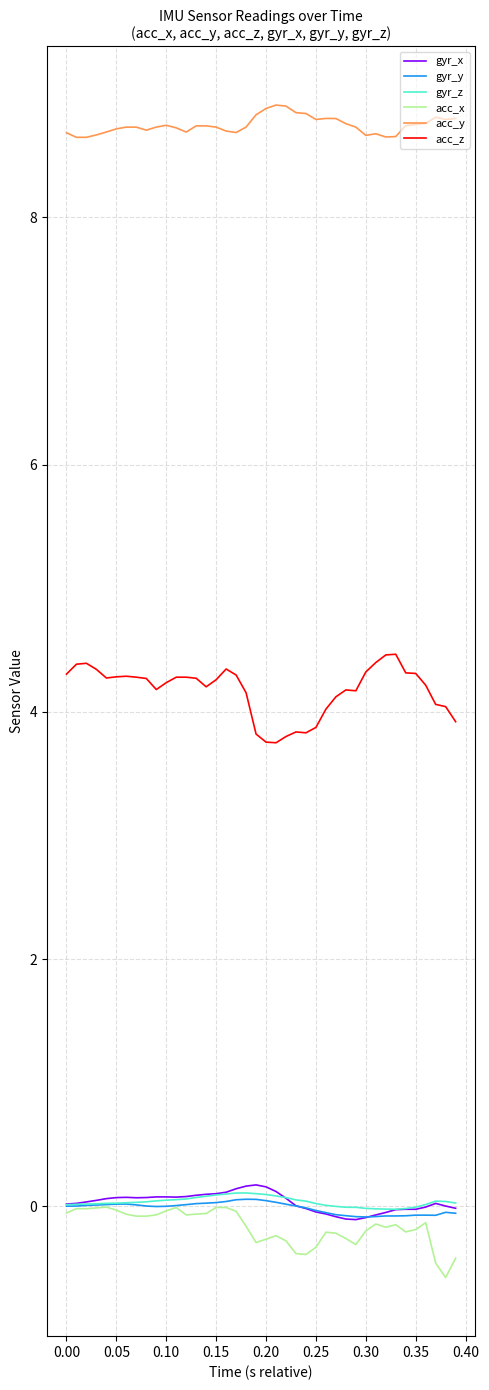

True or false: gyr_x and acc_z intersect in this chart.

False